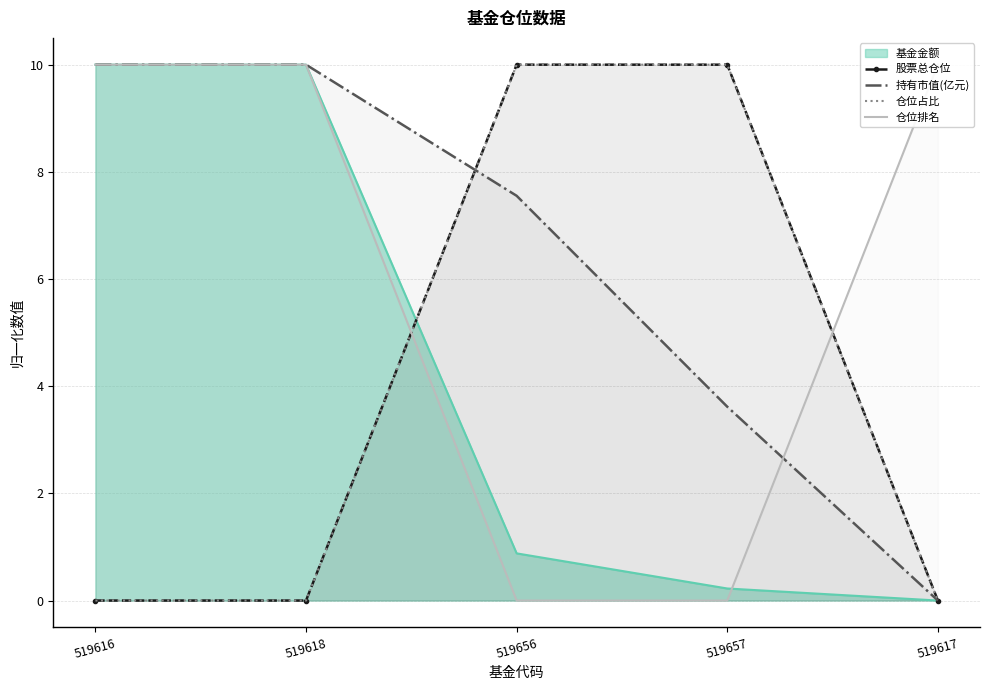

At which category is the sum across all series the highest?

519656